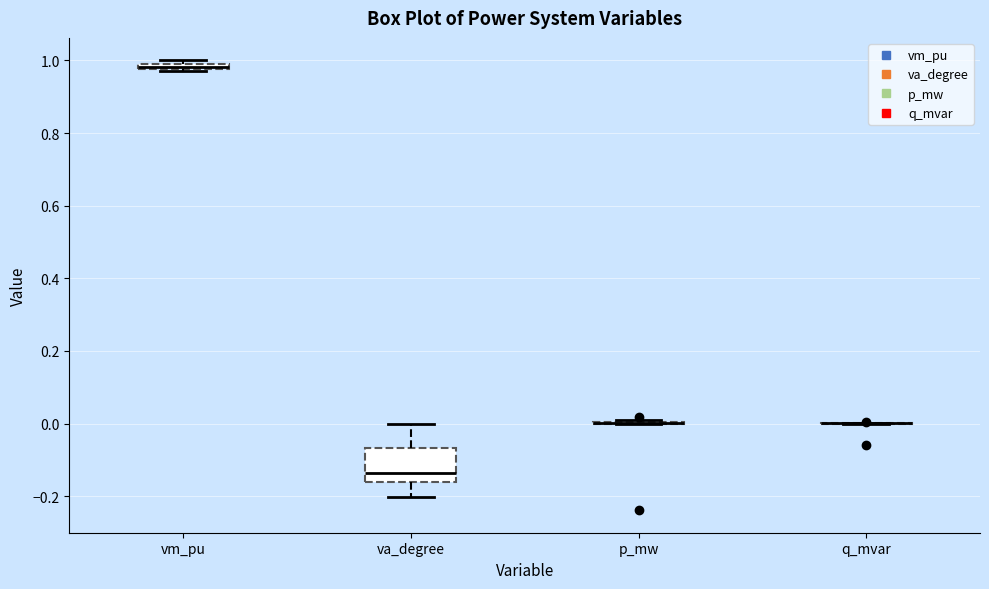

Comparing the boxes themselves (not the whiskers), which one is the tallest?

va_degree